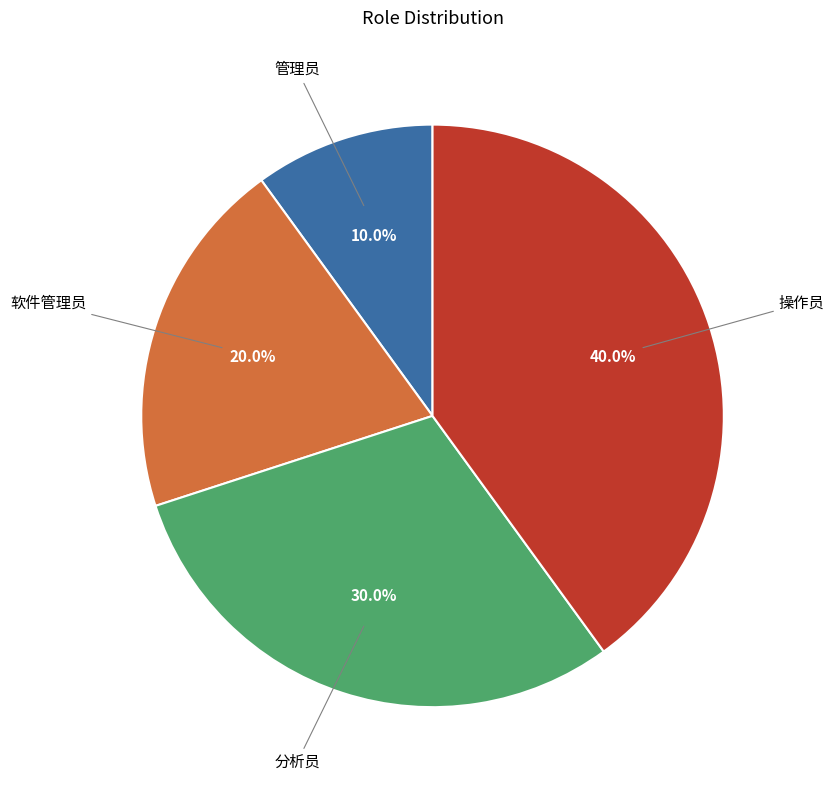

Is there any slice that represents more than half of the pie?

No